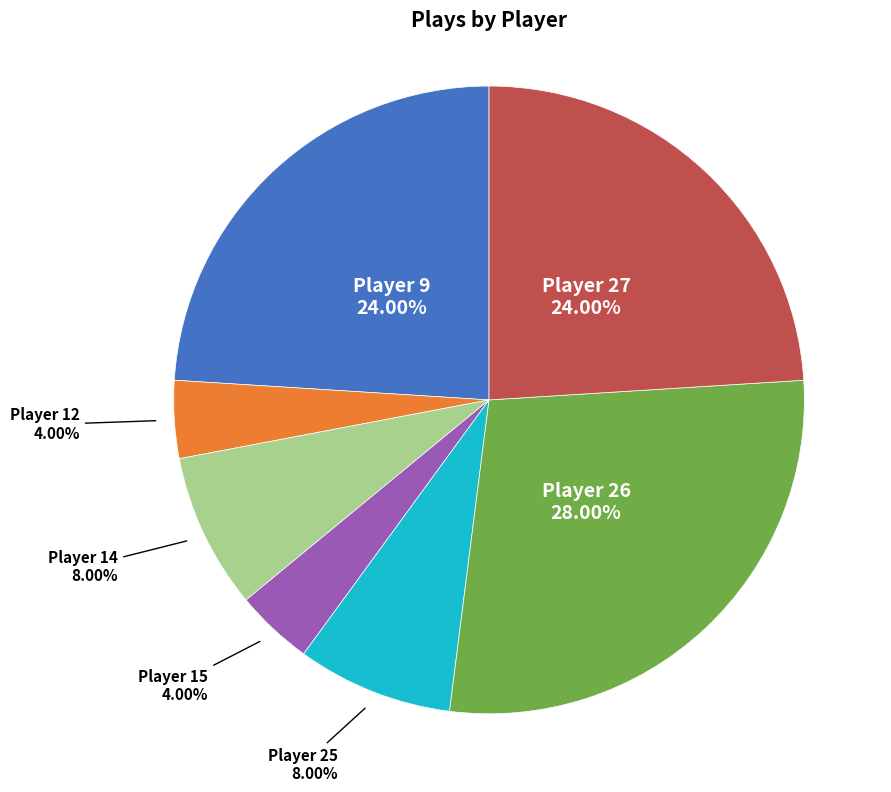

Between Player 25 and Player 9, which is larger?

Player 9